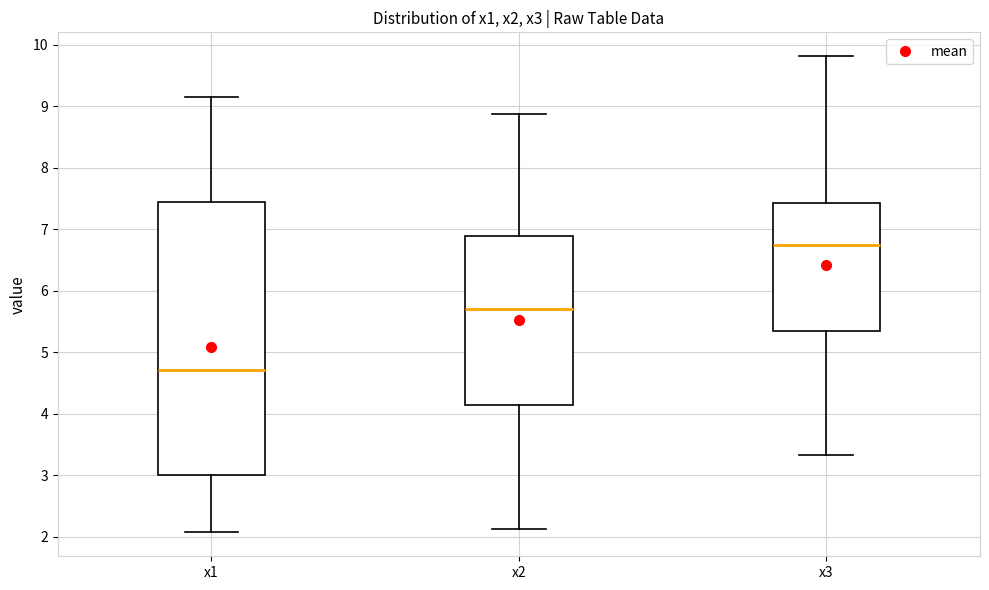

Which box has the highest median line?

x3